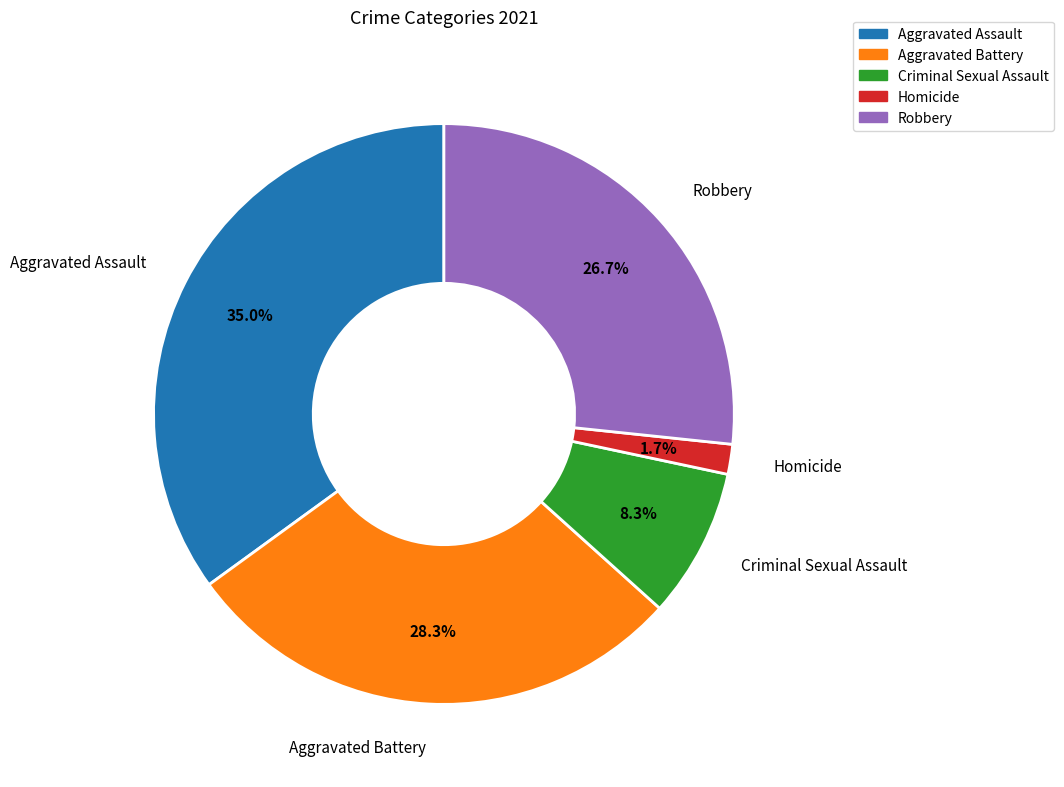

Rank the categories by value from lowest to highest.

Homicide, Criminal Sexual Assault, Robbery, Aggravated Battery, Aggravated Assault